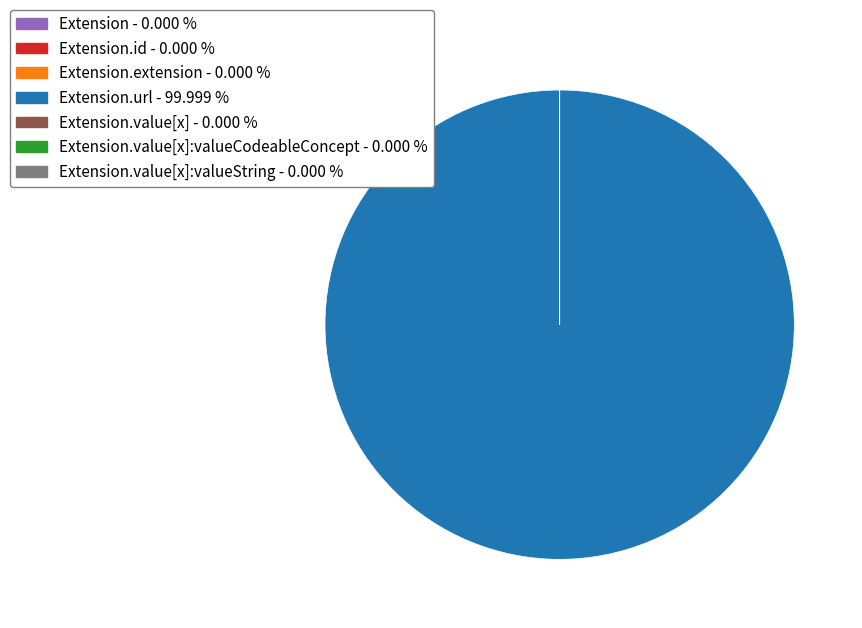

Is there any slice that represents more than half of the pie?

Yes